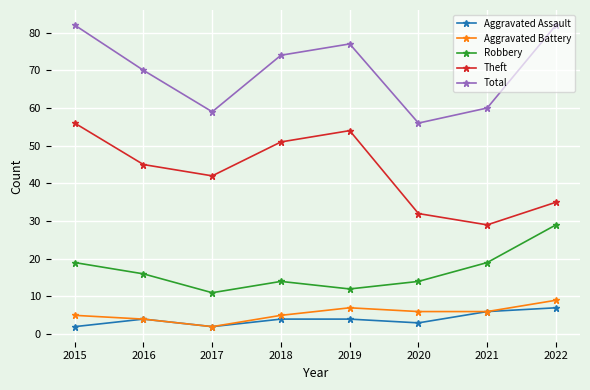

How many values in the Theft series are below 45?

4